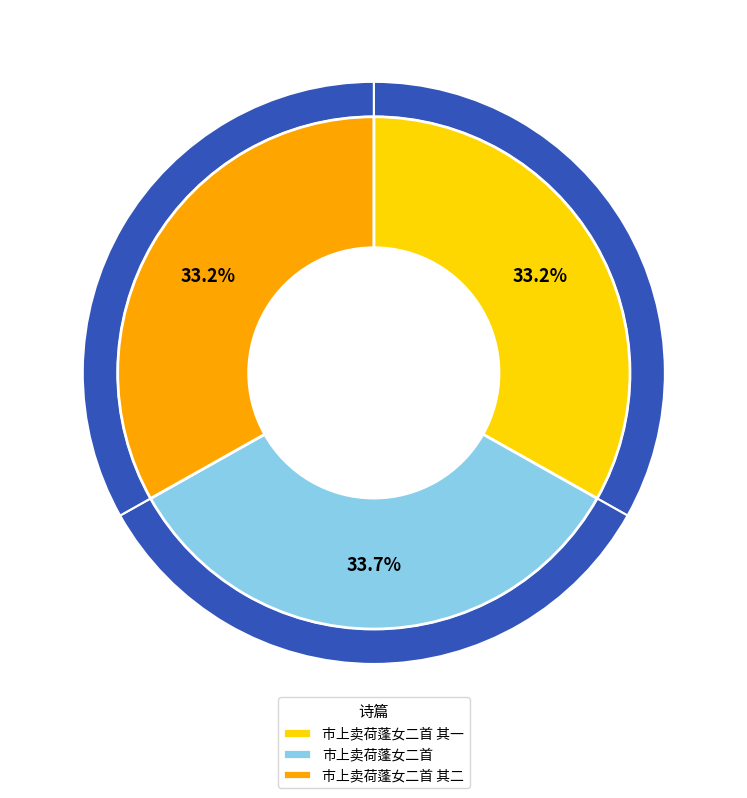

To the nearest percent, what is the difference between the largest and smallest slice percentages?

1%